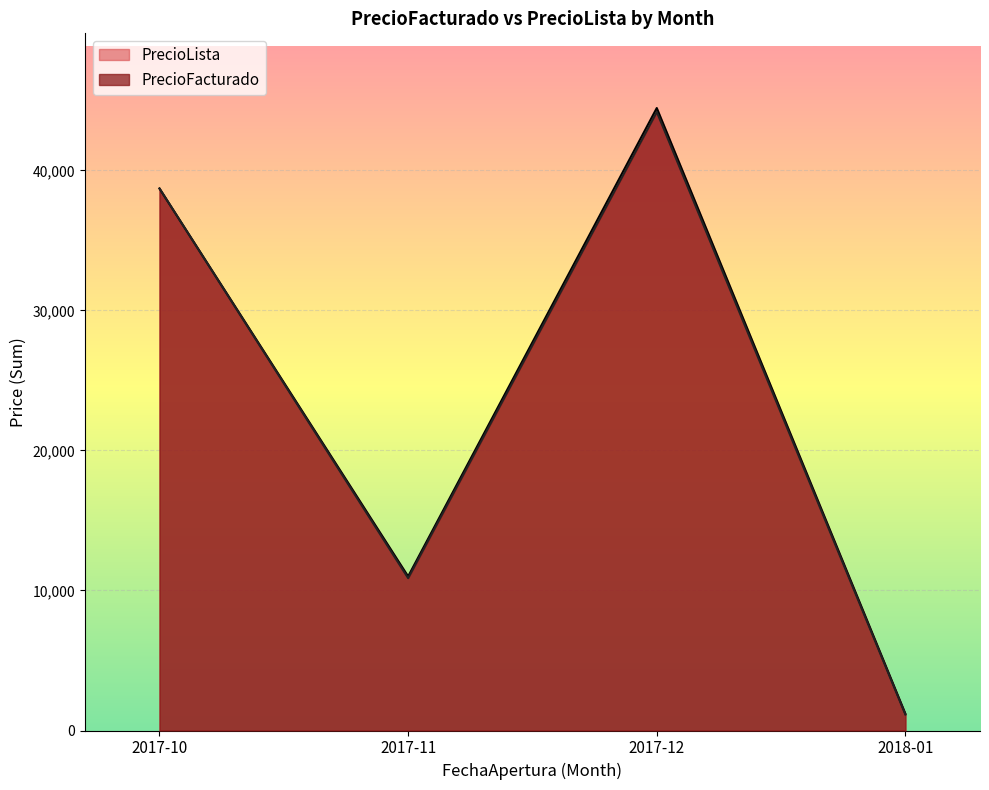

Which series has the largest total across all categories?

PrecioLista